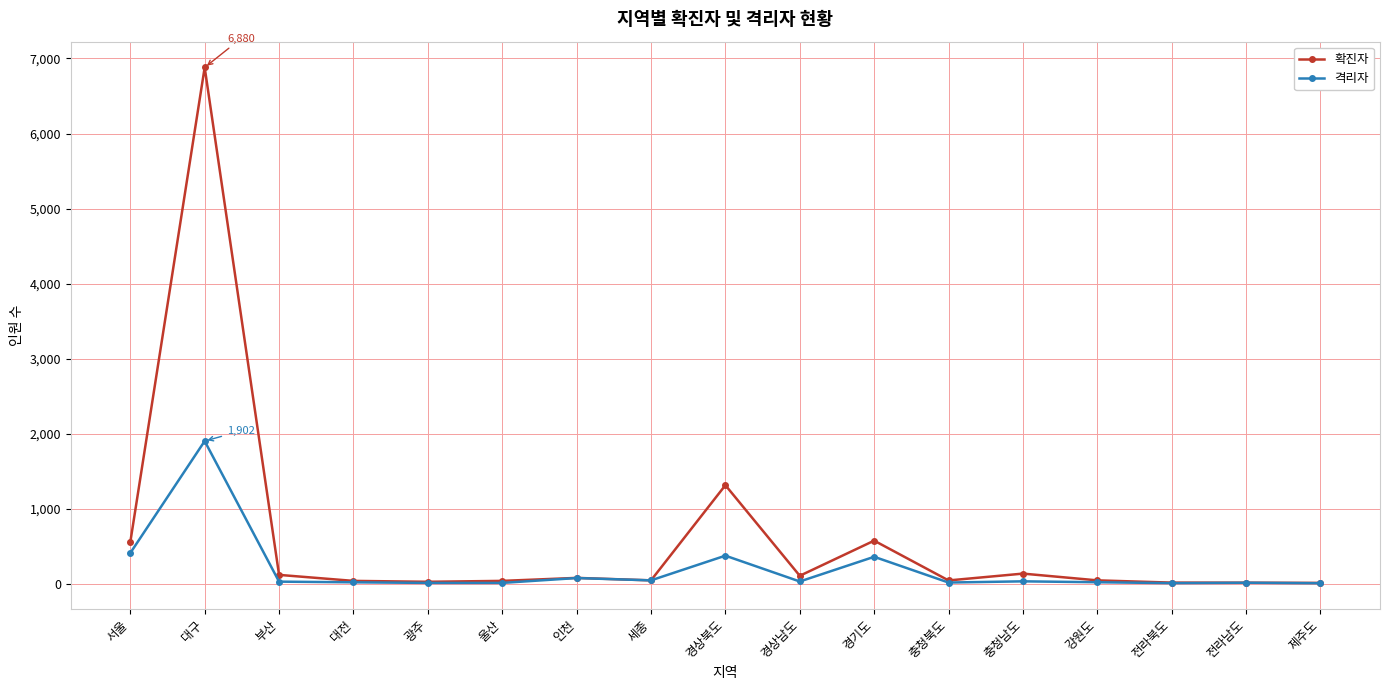

Which series has the largest total across all categories?

확진자